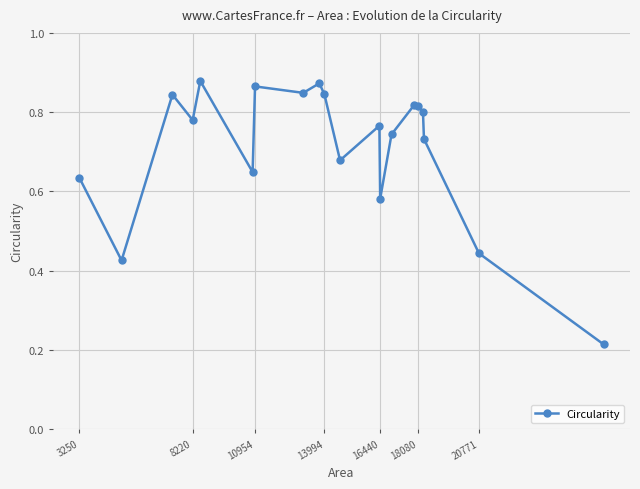

Count the values in the range 0 to 1.

20